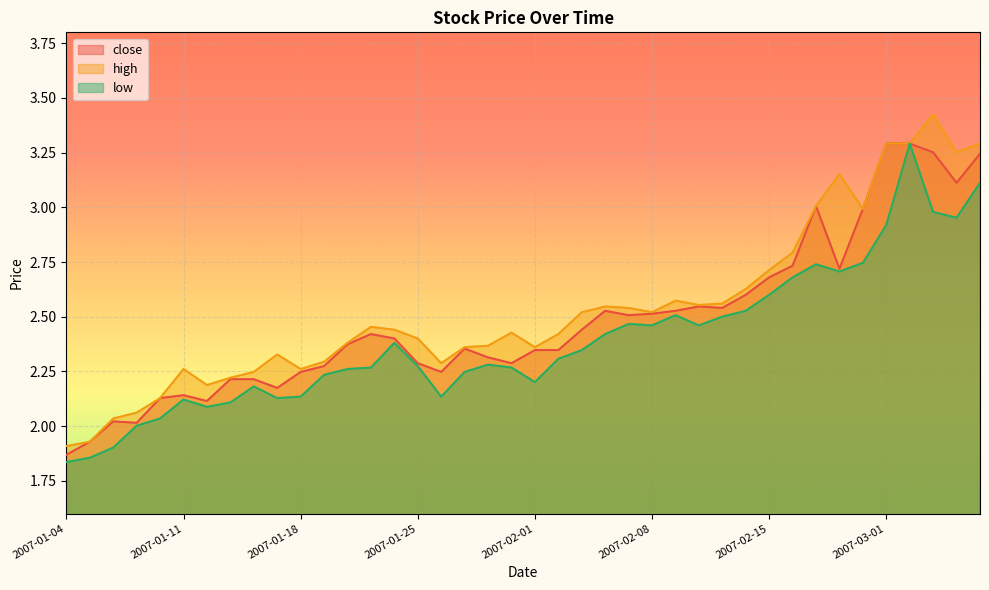

What are all the series names shown in the legend?

close, high, low